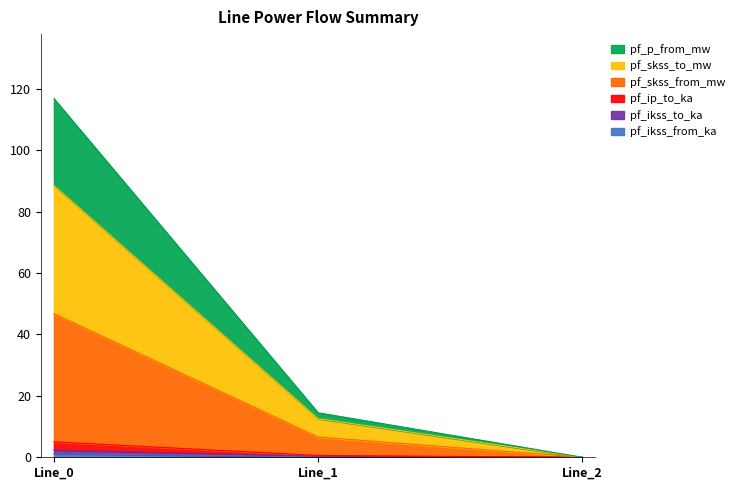

What are all the series names shown in the legend?

pf_ikss_from_ka, pf_ikss_to_ka, pf_ip_to_ka, pf_skss_from_mw, pf_skss_to_mw, pf_p_from_mw